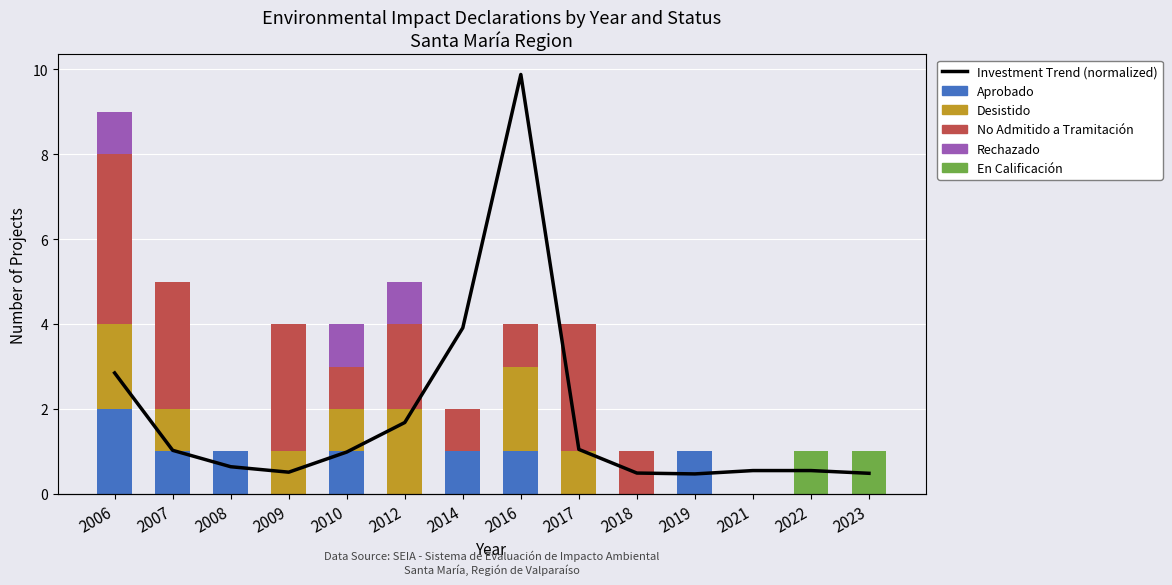

What is the average value of the Desistido series?

0.7